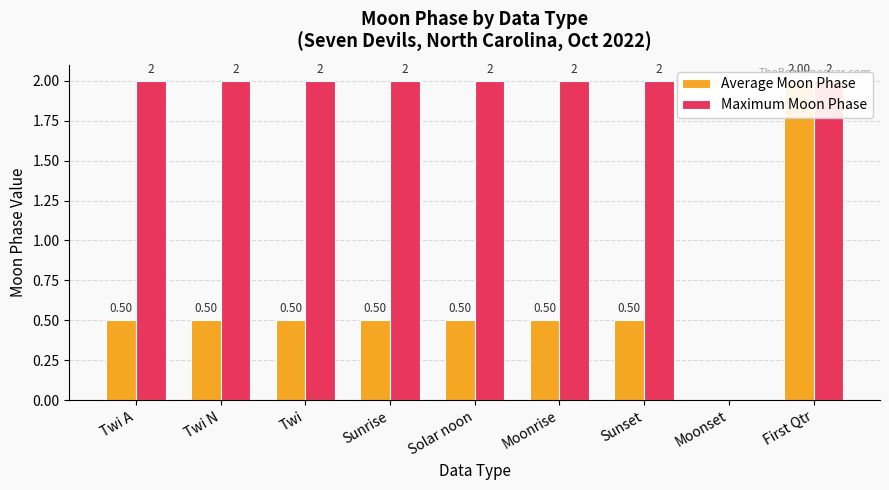

Rank the series by their maximum value, from highest to lowest.

Average Moon Phase, Maximum Moon Phase